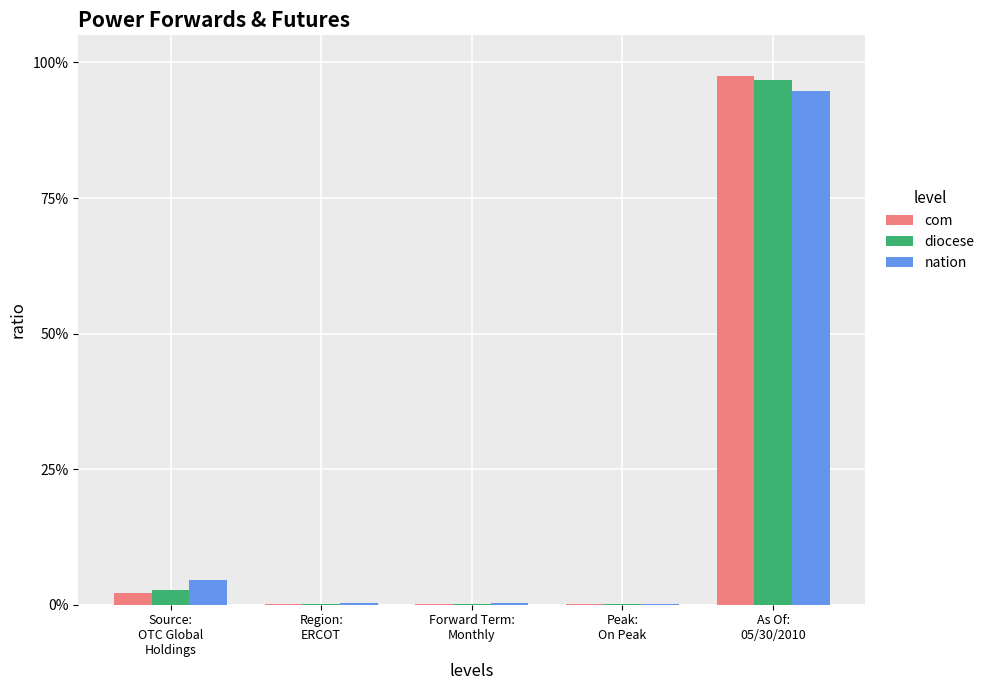

What is the sum of all diocese values?

1.0